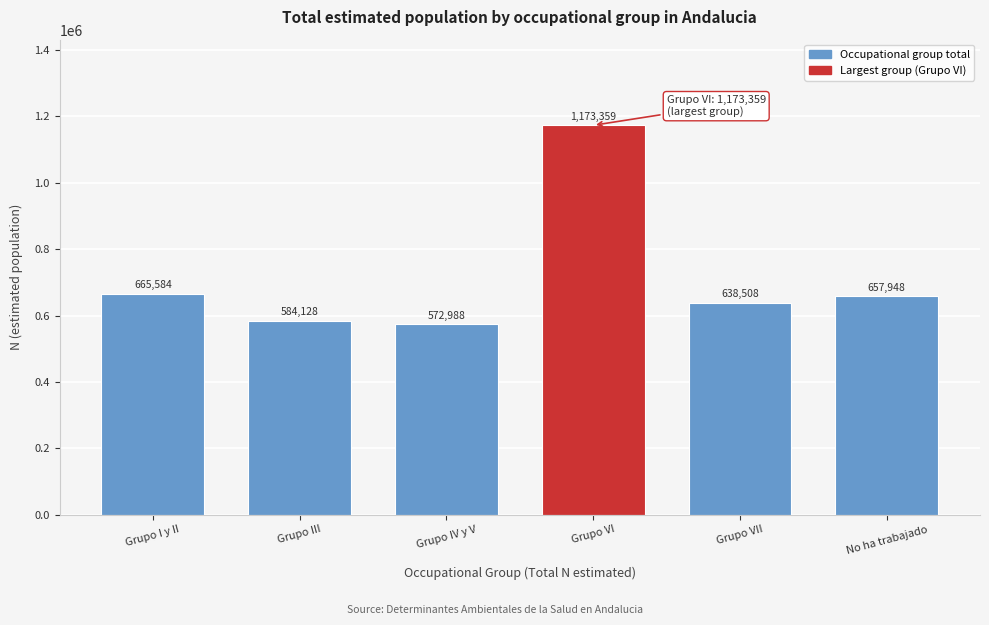

Reading right to left, extract all data points from this chart.

657948	638508	1173359	572988	584128	665584